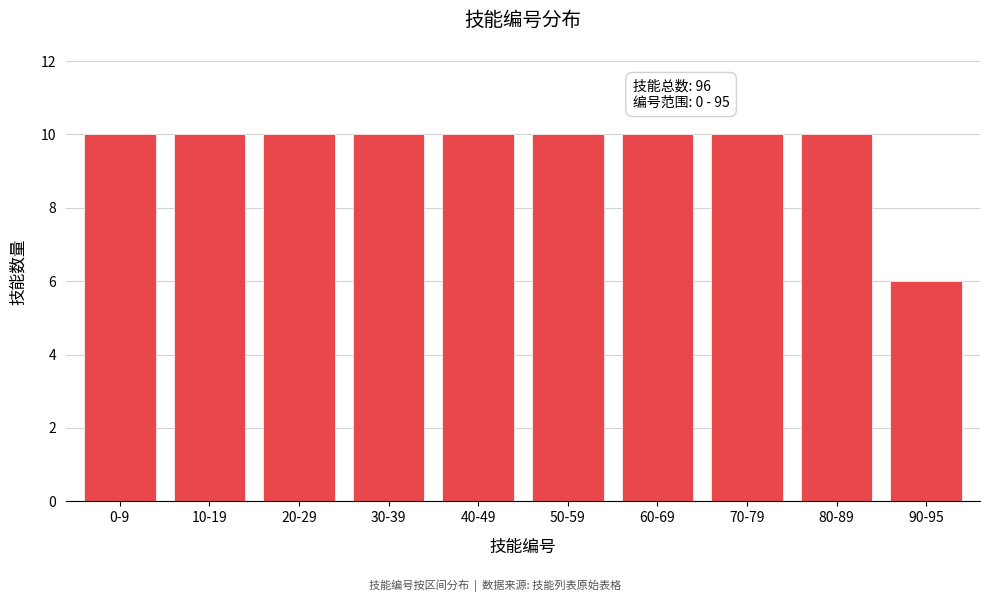

Reading left to right, extract all data points from this chart.

10	10	10	10	10	10	10	10	10	6